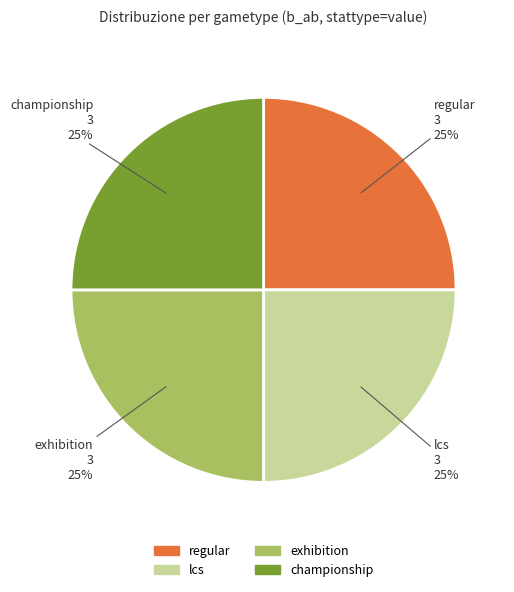

How many segments does this pie chart have?

4